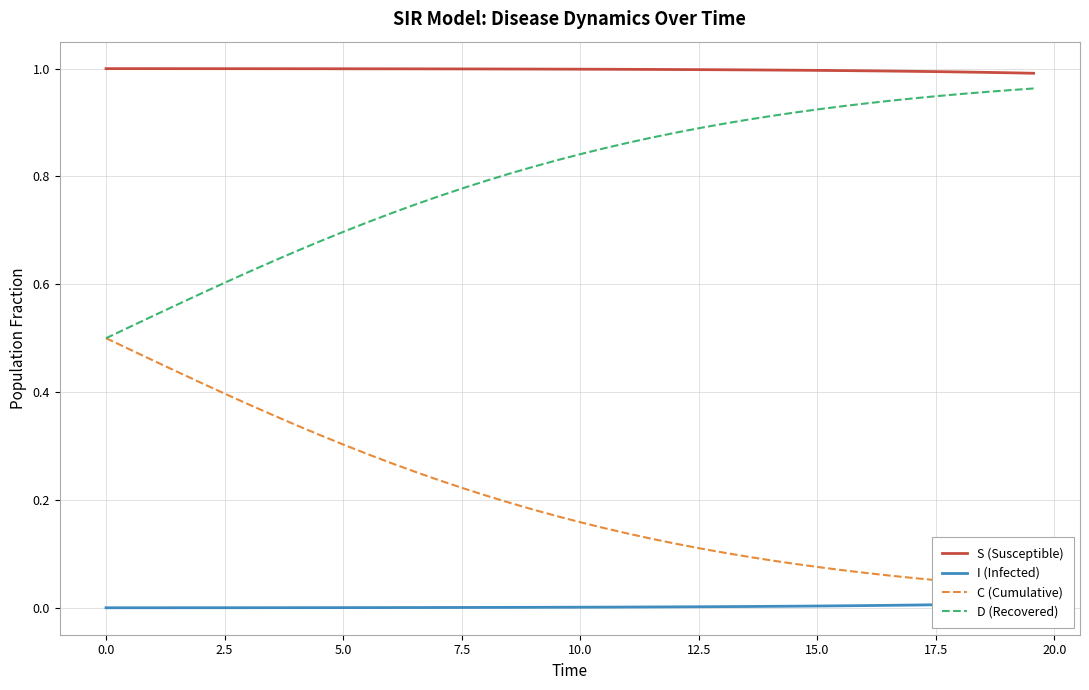

True or false: D (Recovered) and S (Susceptible) cross at least once.

False